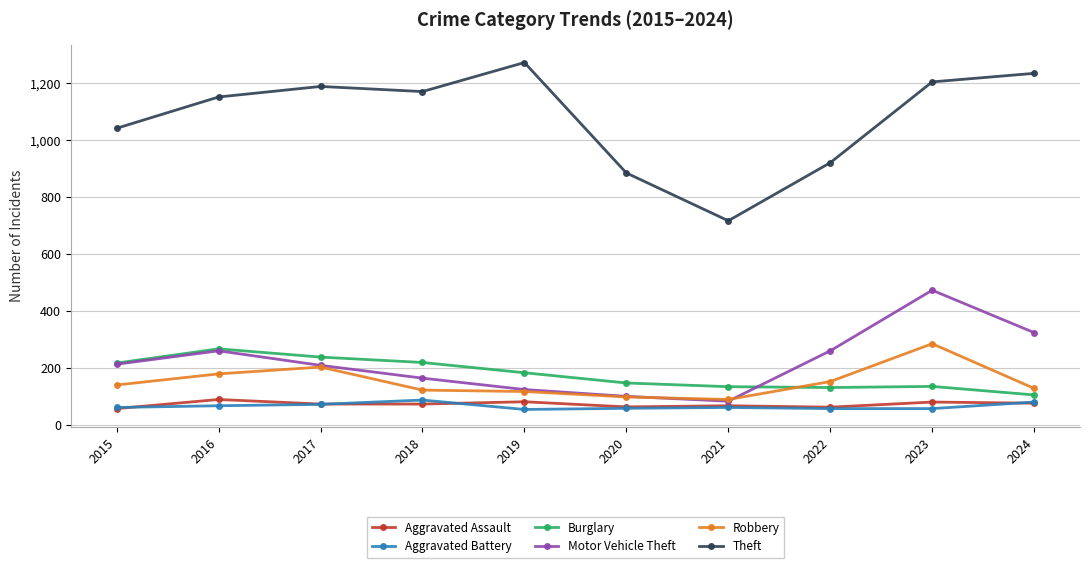

Where is the first local minimum for Motor Vehicle Theft?

2021